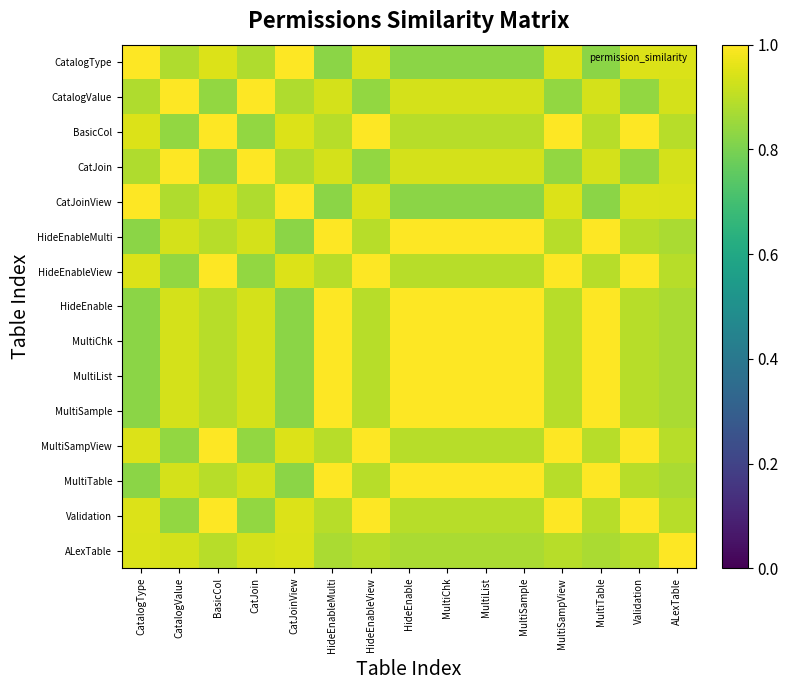

Reading left to right, list all the values displayed in this chart.

CatalogType: CatalogType=1.0	CatalogValue=0.9	BasicCol=0.9	CatJoin=0.9	CatJoinView=1.0	HideEnableMulti=0.8	HideEnableView=0.9	HideEnable=0.8	MultiChk=0.8	MultiList=0.8	MultiSample=0.8	MultiSampView=0.9	MultiTable=0.8	Validation=0.9	ALexTable=0.9
CatalogValue: CatalogType=0.9	CatalogValue=1.0	BasicCol=0.8	CatJoin=1.0	CatJoinView=0.9	HideEnableMulti=0.9	HideEnableView=0.8	HideEnable=0.9	MultiChk=0.9	MultiList=0.9	MultiSample=0.9	MultiSampView=0.8	MultiTable=0.9	Validation=0.8	ALexTable=0.9
BasicCol: CatalogType=0.9	CatalogValue=0.8	BasicCol=1.0	CatJoin=0.8	CatJoinView=0.9	HideEnableMulti=0.9	HideEnableView=1.0	HideEnable=0.9	MultiChk=0.9	MultiList=0.9	MultiSample=0.9	MultiSampView=1.0	MultiTable=0.9	Validation=1.0	ALexTable=0.9
CatJoin: CatalogType=0.9	CatalogValue=1.0	BasicCol=0.8	CatJoin=1.0	CatJoinView=0.9	HideEnableMulti=0.9	HideEnableView=0.8	HideEnable=0.9	MultiChk=0.9	MultiList=0.9	MultiSample=0.9	MultiSampView=0.8	MultiTable=0.9	Validation=0.8	ALexTable=0.9
CatJoinView: CatalogType=1.0	CatalogValue=0.9	BasicCol=0.9	CatJoin=0.9	CatJoinView=1.0	HideEnableMulti=0.8	HideEnableView=0.9	HideEnable=0.8	MultiChk=0.8	MultiList=0.8	MultiSample=0.8	MultiSampView=0.9	MultiTable=0.8	Validation=0.9	ALexTable=0.9
HideEnableMulti: CatalogType=0.8	CatalogValue=0.9	BasicCol=0.9	CatJoin=0.9	CatJoinView=0.8	HideEnableMulti=1.0	HideEnableView=0.9	HideEnable=1.0	MultiChk=1.0	MultiList=1.0	MultiSample=1.0	MultiSampView=0.9	MultiTable=1.0	Validation=0.9	ALexTable=0.9
HideEnableView: CatalogType=0.9	CatalogValue=0.8	BasicCol=1.0	CatJoin=0.8	CatJoinView=0.9	HideEnableMulti=0.9	HideEnableView=1.0	HideEnable=0.9	MultiChk=0.9	MultiList=0.9	MultiSample=0.9	MultiSampView=1.0	MultiTable=0.9	Validation=1.0	ALexTable=0.9
HideEnable: CatalogType=0.8	CatalogValue=0.9	BasicCol=0.9	CatJoin=0.9	CatJoinView=0.8	HideEnableMulti=1.0	HideEnableView=0.9	HideEnable=1.0	MultiChk=1.0	MultiList=1.0	MultiSample=1.0	MultiSampView=0.9	MultiTable=1.0	Validation=0.9	ALexTable=0.9
MultiChk: CatalogType=0.8	CatalogValue=0.9	BasicCol=0.9	CatJoin=0.9	CatJoinView=0.8	HideEnableMulti=1.0	HideEnableView=0.9	HideEnable=1.0	MultiChk=1.0	MultiList=1.0	MultiSample=1.0	MultiSampView=0.9	MultiTable=1.0	Validation=0.9	ALexTable=0.9
MultiList: CatalogType=0.8	CatalogValue=0.9	BasicCol=0.9	CatJoin=0.9	CatJoinView=0.8	HideEnableMulti=1.0	HideEnableView=0.9	HideEnable=1.0	MultiChk=1.0	MultiList=1.0	MultiSample=1.0	MultiSampView=0.9	MultiTable=1.0	Validation=0.9	ALexTable=0.9
MultiSample: CatalogType=0.8	CatalogValue=0.9	BasicCol=0.9	CatJoin=0.9	CatJoinView=0.8	HideEnableMulti=1.0	HideEnableView=0.9	HideEnable=1.0	MultiChk=1.0	MultiList=1.0	MultiSample=1.0	MultiSampView=0.9	MultiTable=1.0	Validation=0.9	ALexTable=0.9
MultiSampView: CatalogType=0.9	CatalogValue=0.8	BasicCol=1.0	CatJoin=0.8	CatJoinView=0.9	HideEnableMulti=0.9	HideEnableView=1.0	HideEnable=0.9	MultiChk=0.9	MultiList=0.9	MultiSample=0.9	MultiSampView=1.0	MultiTable=0.9	Validation=1.0	ALexTable=0.9
MultiTable: CatalogType=0.8	CatalogValue=0.9	BasicCol=0.9	CatJoin=0.9	CatJoinView=0.8	HideEnableMulti=1.0	HideEnableView=0.9	HideEnable=1.0	MultiChk=1.0	MultiList=1.0	MultiSample=1.0	MultiSampView=0.9	MultiTable=1.0	Validation=0.9	ALexTable=0.9
Validation: CatalogType=0.9	CatalogValue=0.8	BasicCol=1.0	CatJoin=0.8	CatJoinView=0.9	HideEnableMulti=0.9	HideEnableView=1.0	HideEnable=0.9	MultiChk=0.9	MultiList=0.9	MultiSample=0.9	MultiSampView=1.0	MultiTable=0.9	Validation=1.0	ALexTable=0.9
ALexTable: CatalogType=0.9	CatalogValue=0.9	BasicCol=0.9	CatJoin=0.9	CatJoinView=0.9	HideEnableMulti=0.9	HideEnableView=0.9	HideEnable=0.9	MultiChk=0.9	MultiList=0.9	MultiSample=0.9	MultiSampView=0.9	MultiTable=0.9	Validation=0.9	ALexTable=1.0